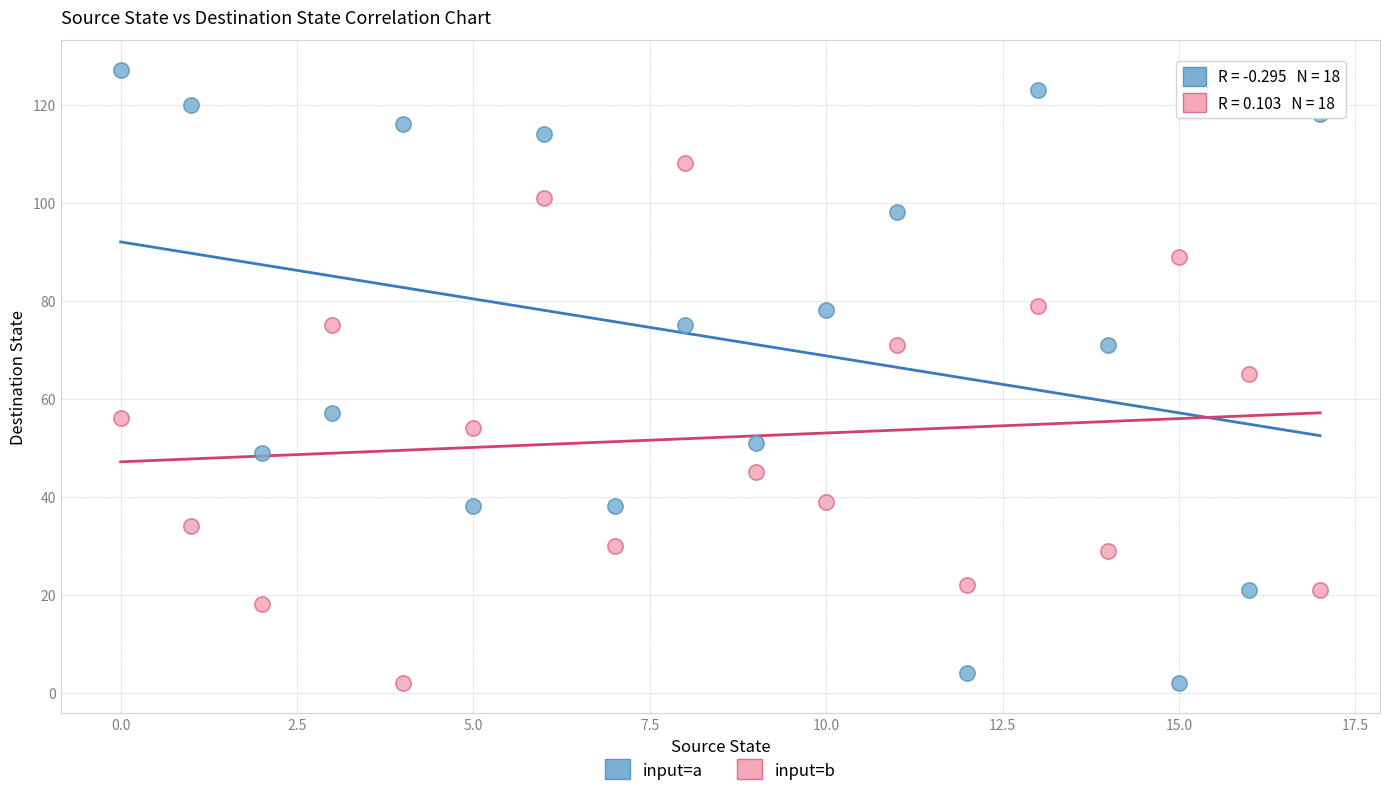

Which series has the largest Y range (max minus min)?

input=a